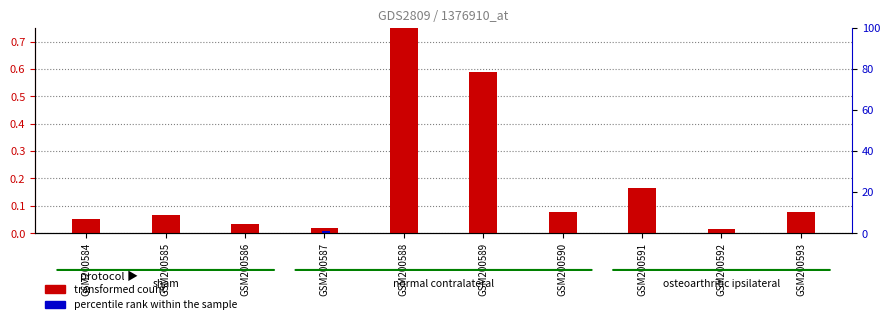

Is it true that transformed count equals 0.1 at GSM200590?

True